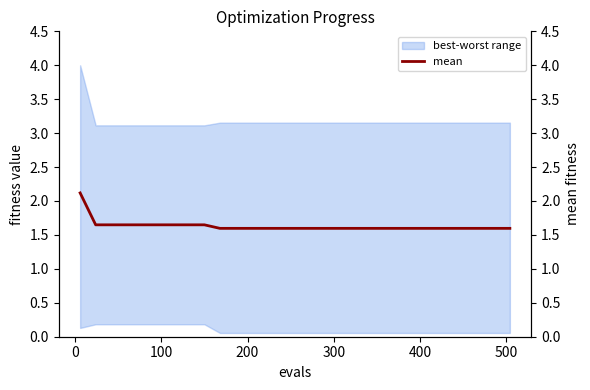

Is the value of mean at 9 greater than the value of worst at 0?

No